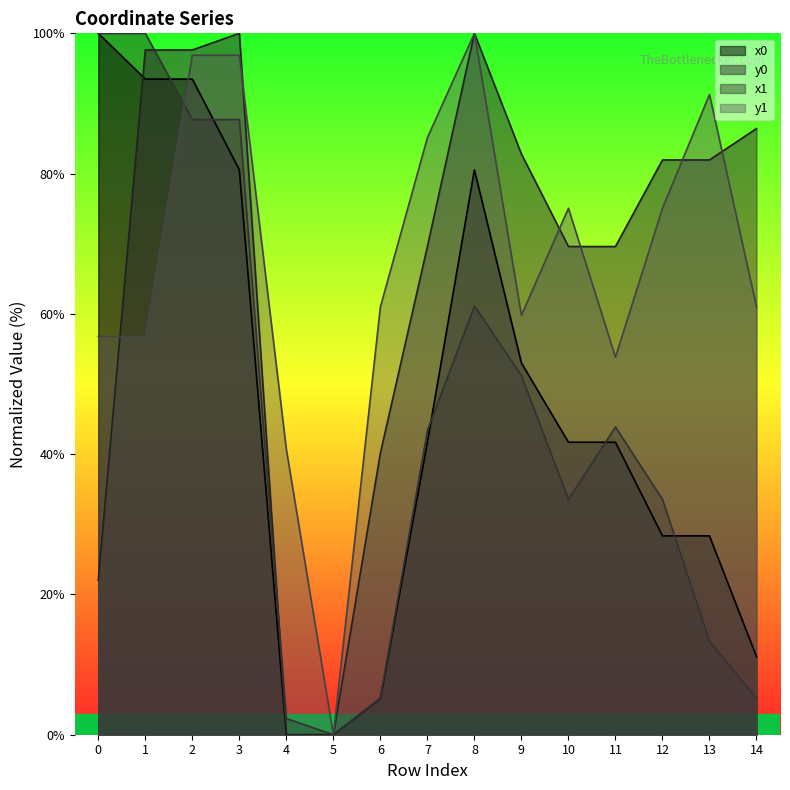

How many lines are shown in the chart?

4